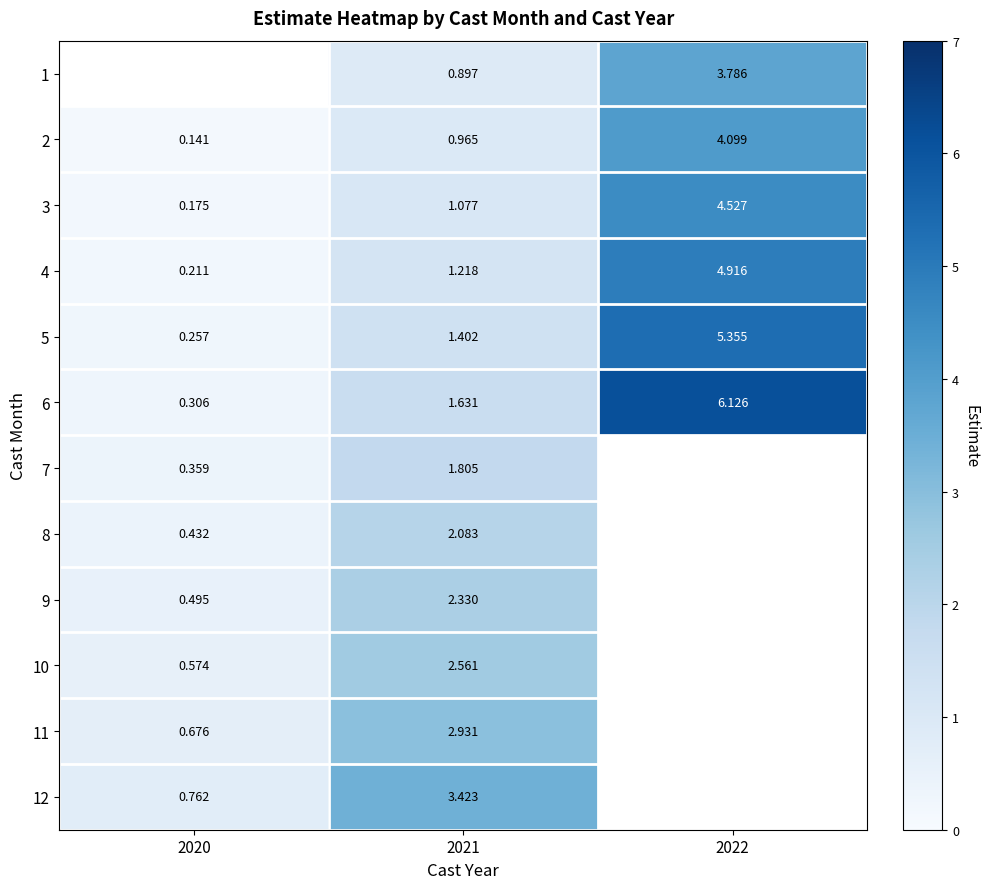

Which category has the highest value in the 11 series?

2021